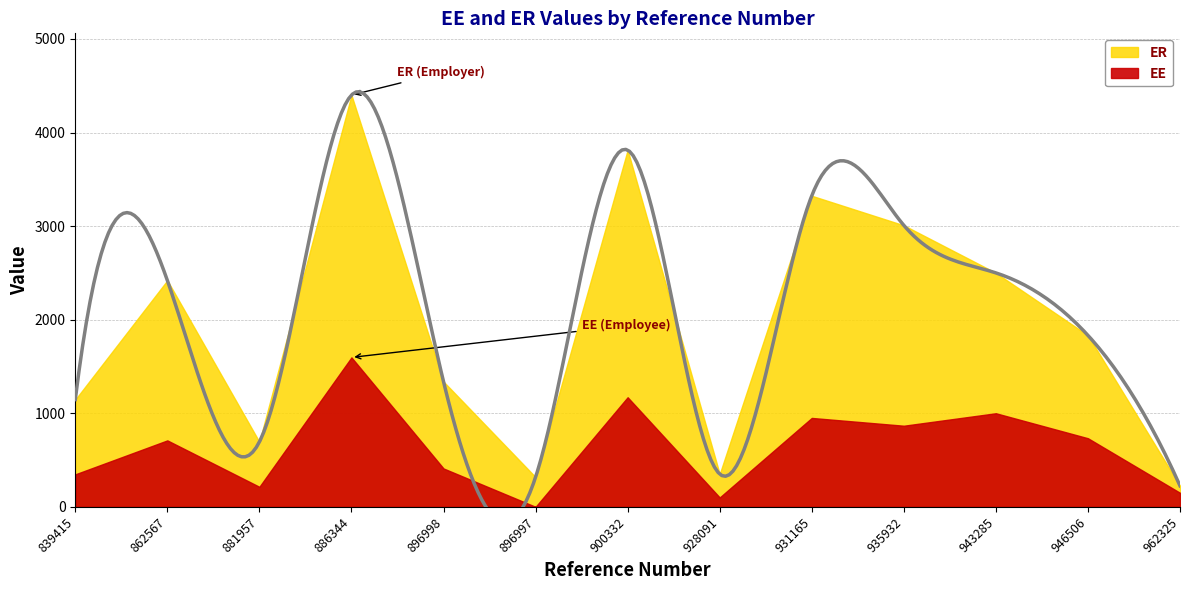

Which series has the widest spread of values?

ER